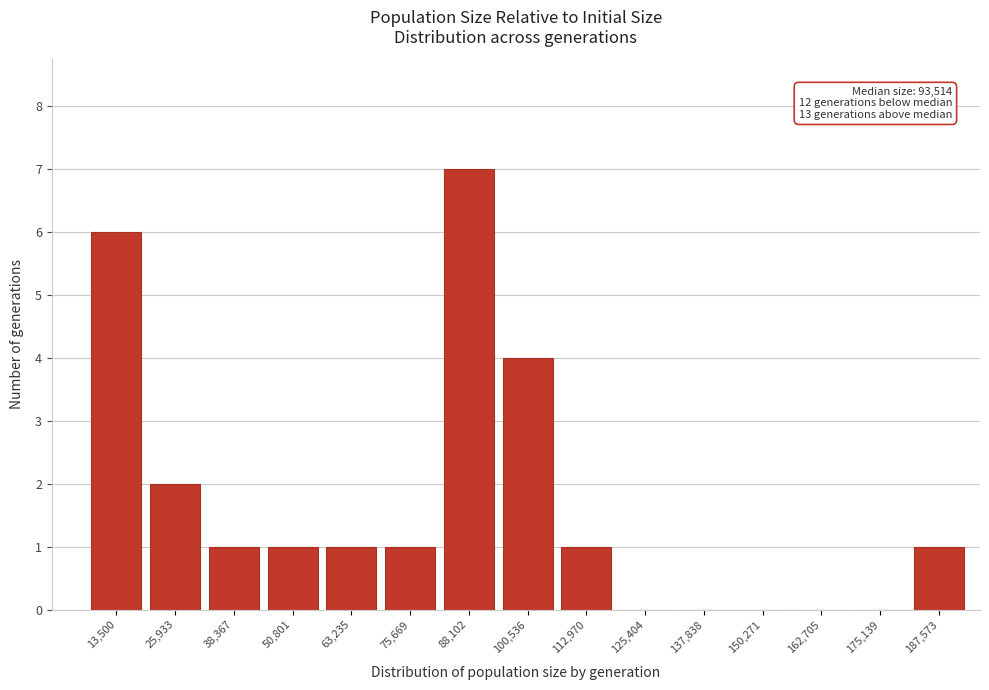

Reading left to right, extract all data points from this chart.

13,500=6	25,933=2	38,367=1	50,801=1	63,235=1	75,669=1	88,102=7	100,536=4	112,970=1	125,404=0	137,838=0	150,271=0	162,705=0	175,139=0	187,573=1